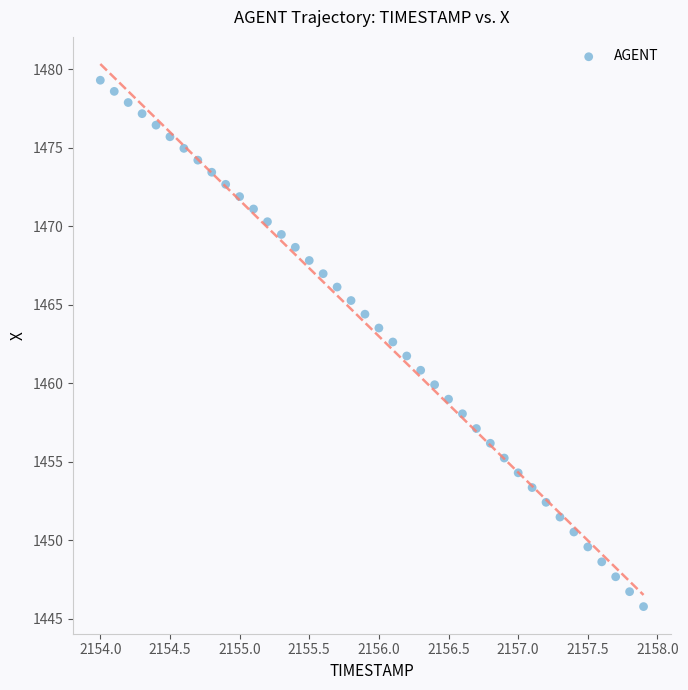

What is the range of Y values (max minus min)?

33.5